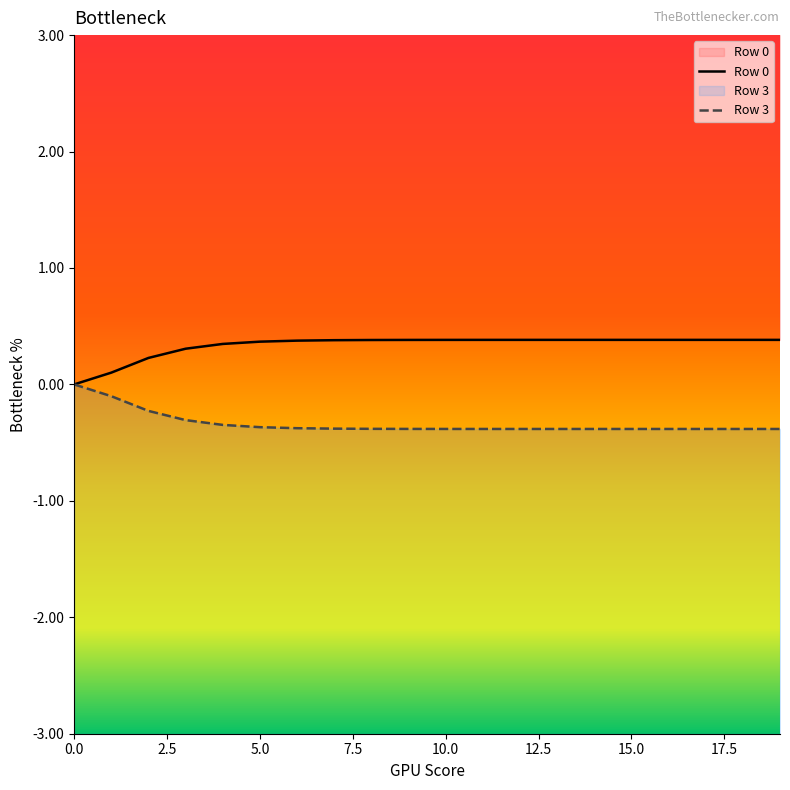

True or false: Row 3 and Row 0 intersect in this chart.

False